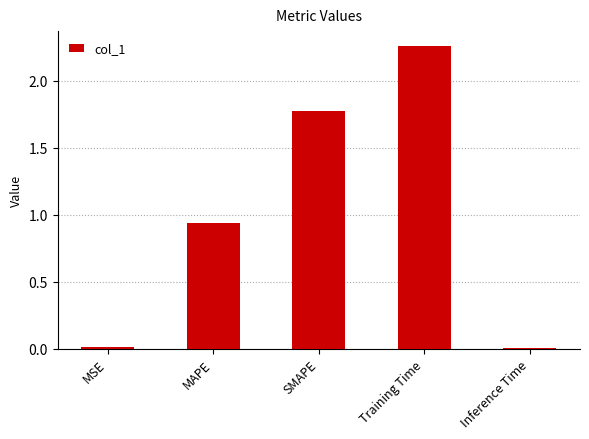

Which label corresponds to the largest value in the chart?

Training Time